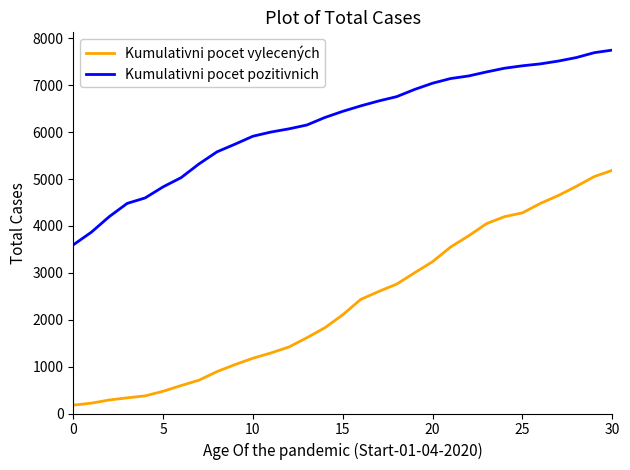

Rank the series by their maximum value, from lowest to highest.

Kumulativni pocet vylecených, Kumulativni pocet pozitivnich